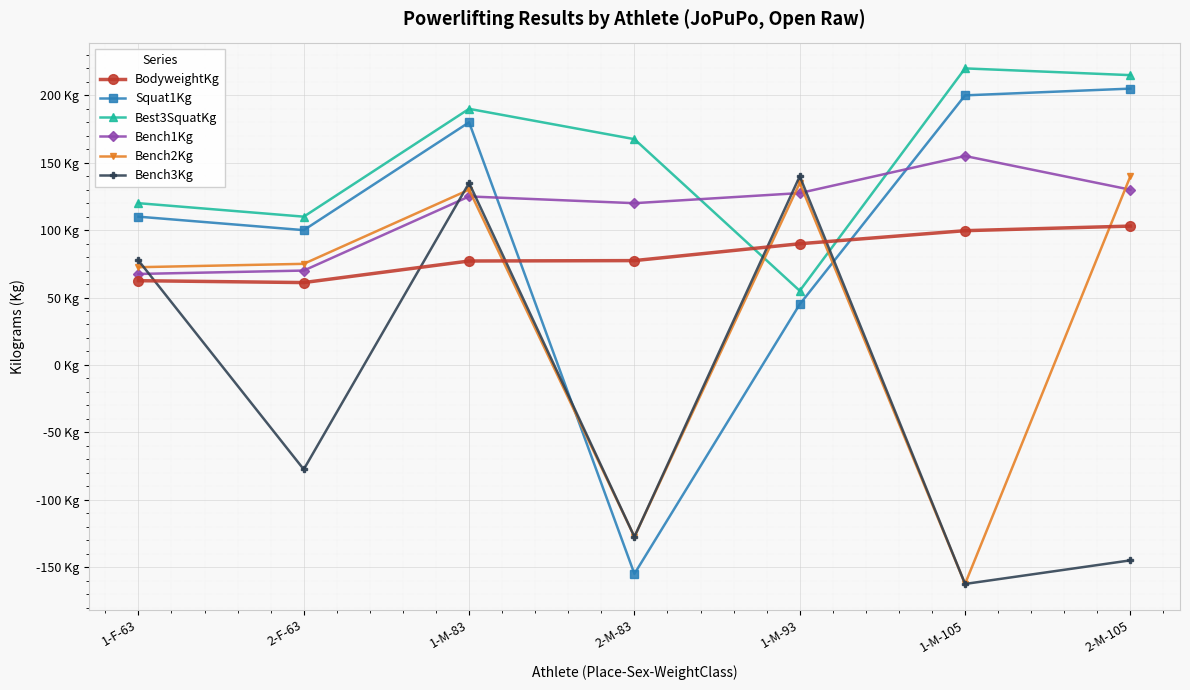

What is the maximum value shown in the chart?

220.0